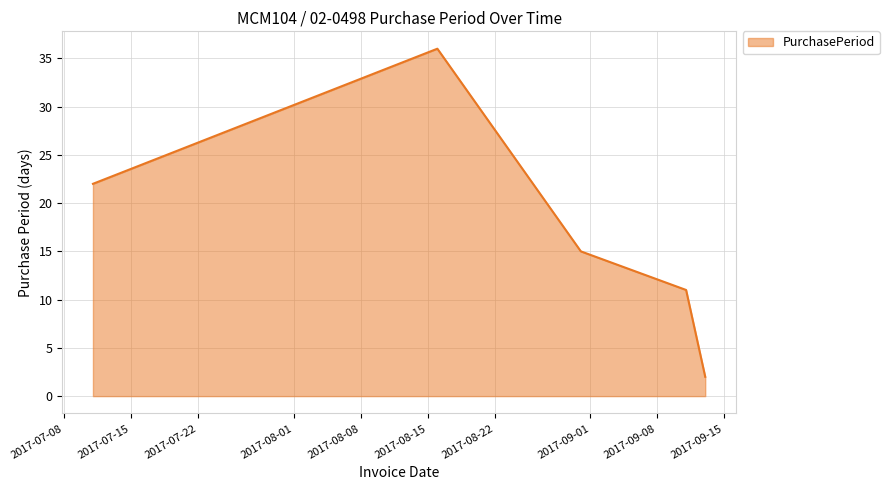

Does the chart display data point markers on the line(s)?

No